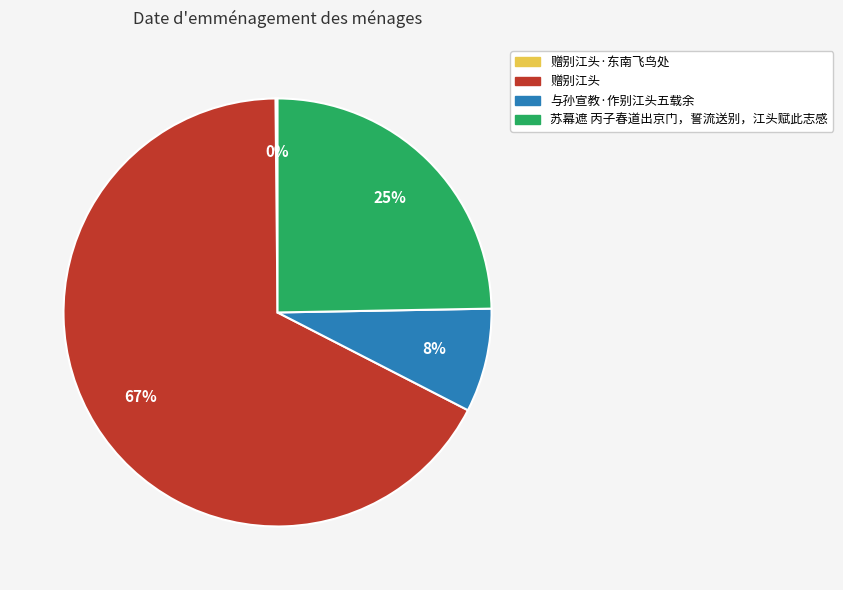

To the nearest percent, what is the difference between the largest and smallest slice percentages?

67%